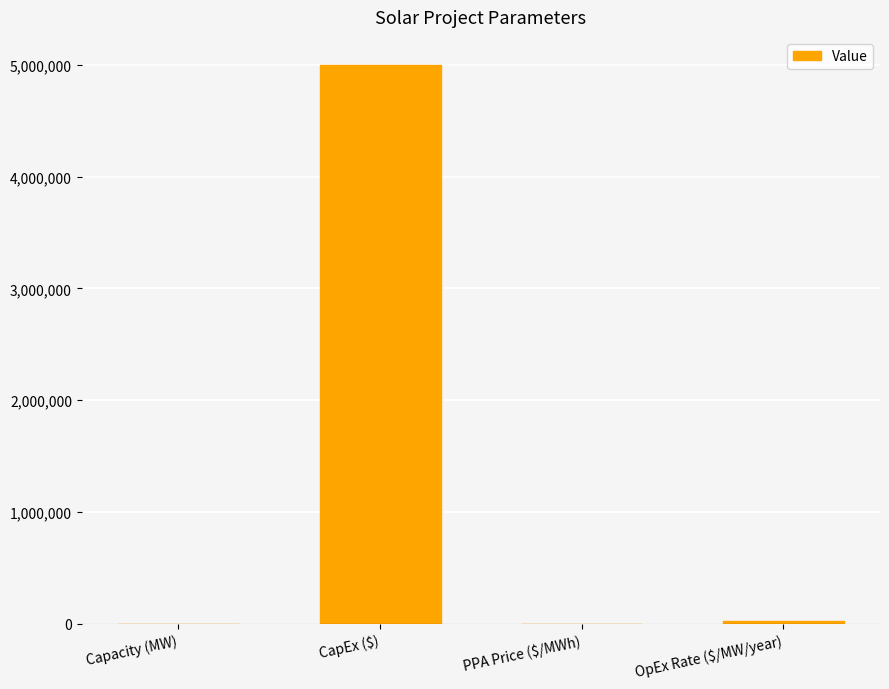

How many series are shown in this chart?

1